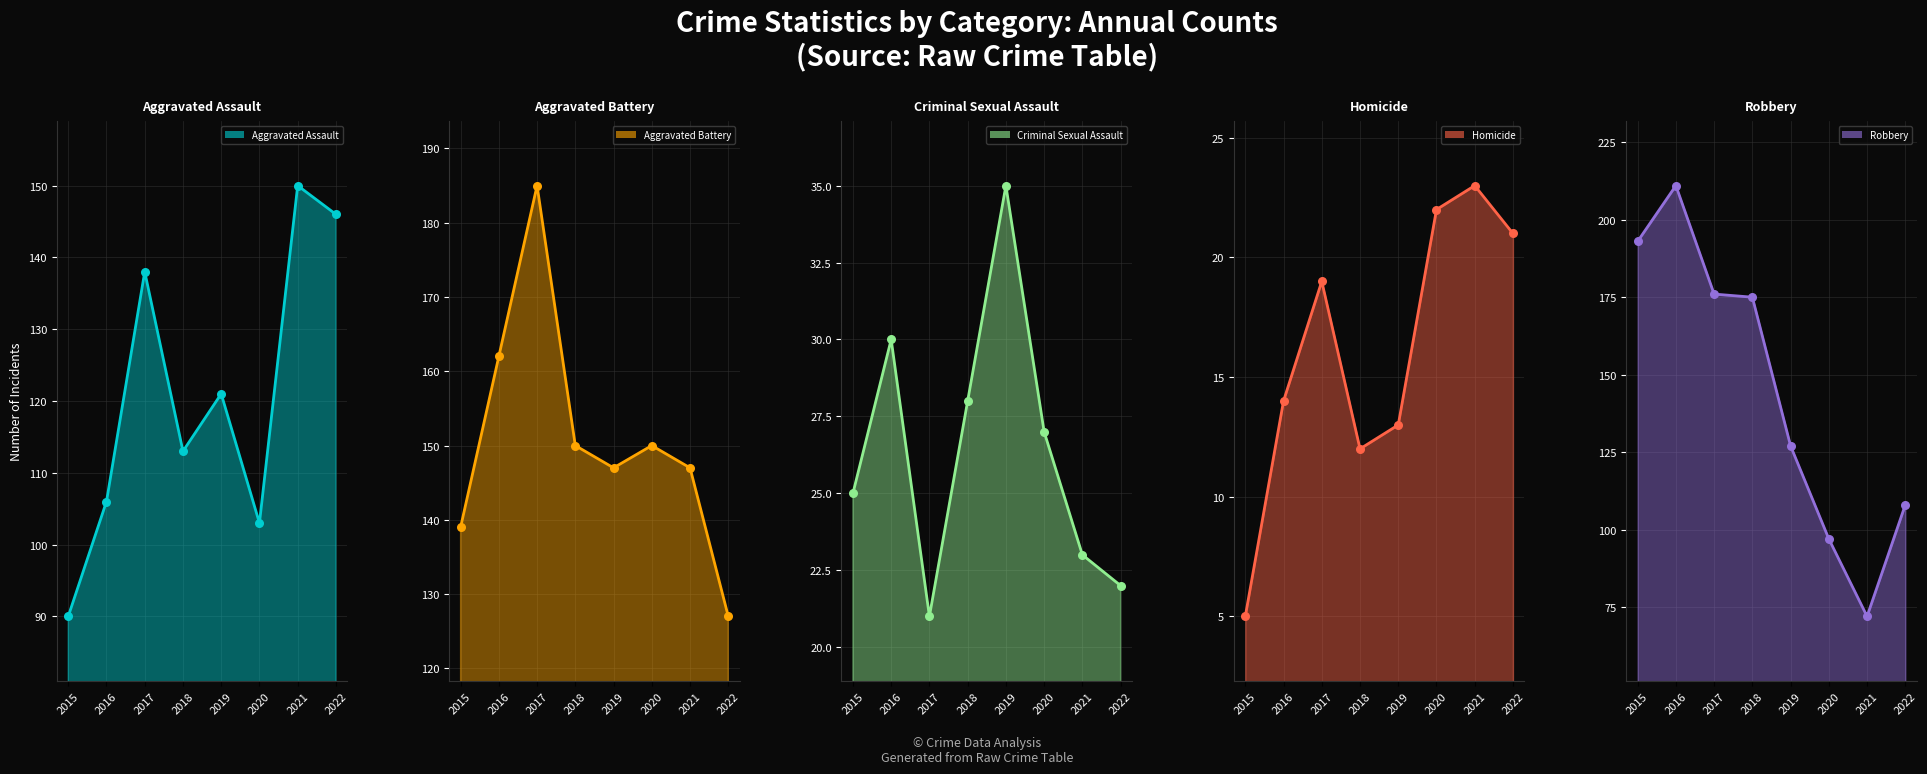

Which series has the widest spread of Y values?

Robbery